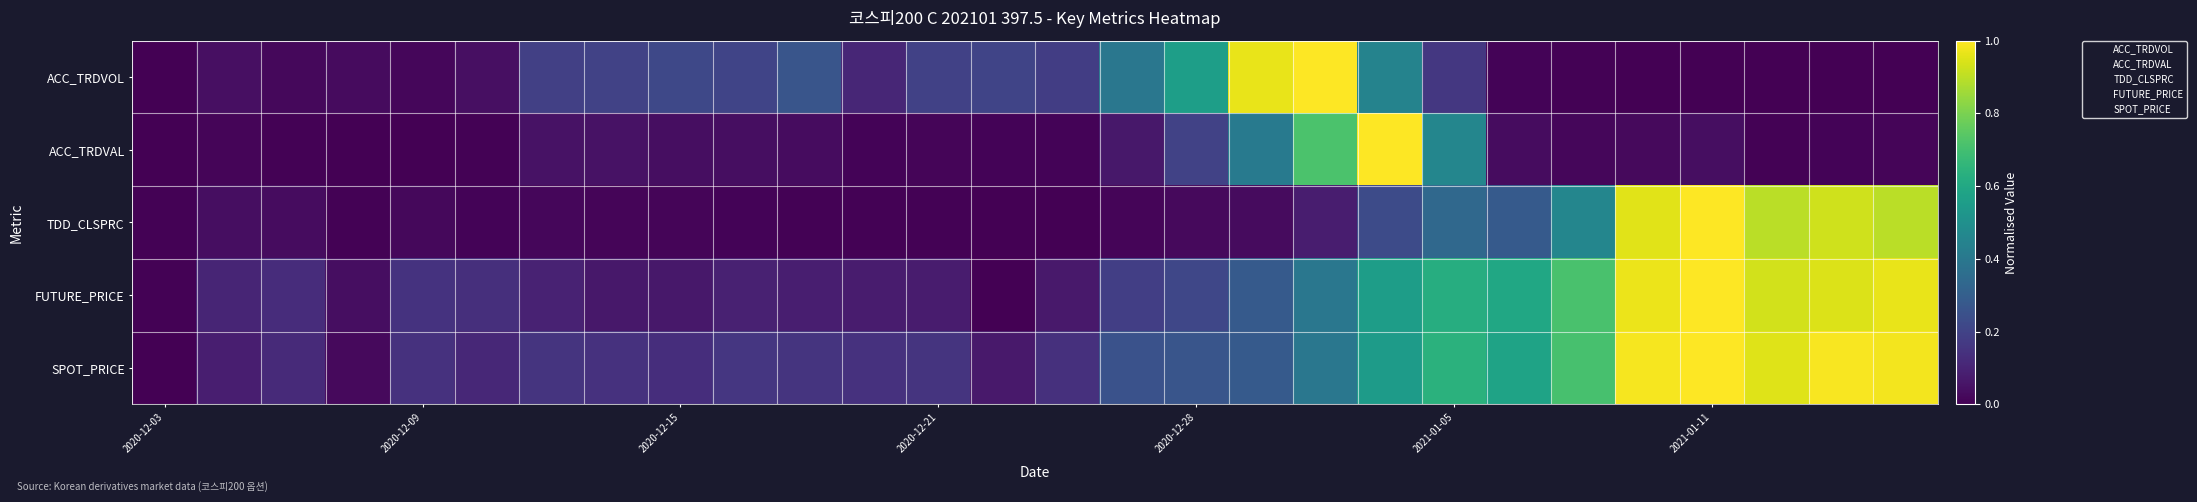

Which category has the lowest value across all series?

2020-12-03